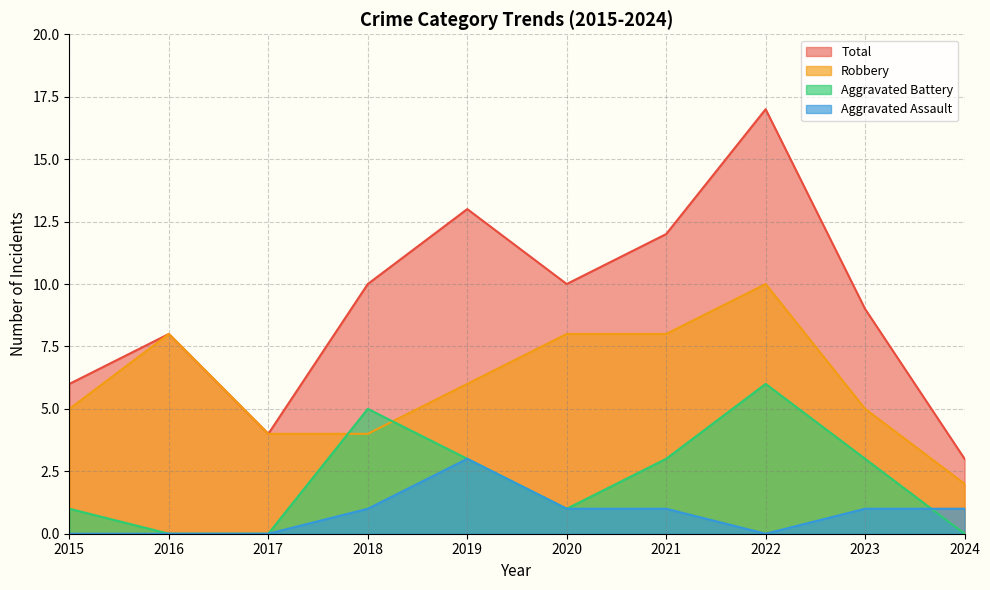

At which label does Total first exceed 10?

2019